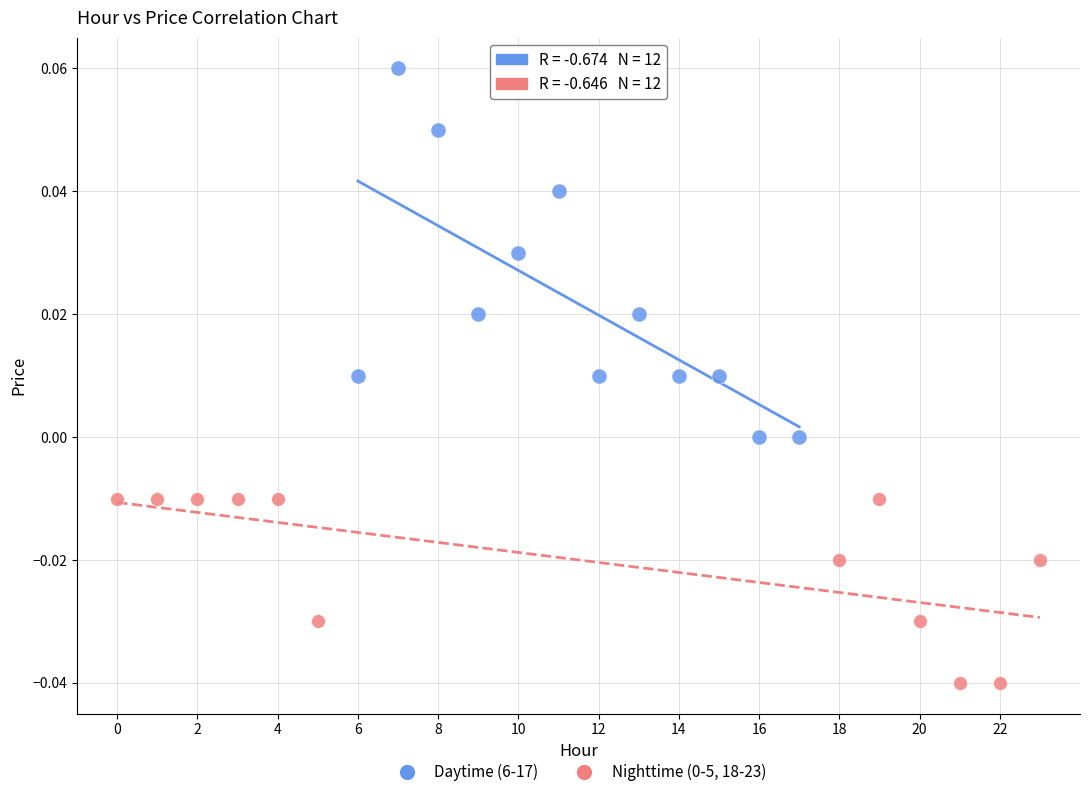

Which series reaches the maximum Y coordinate?

Daytime (6-17)